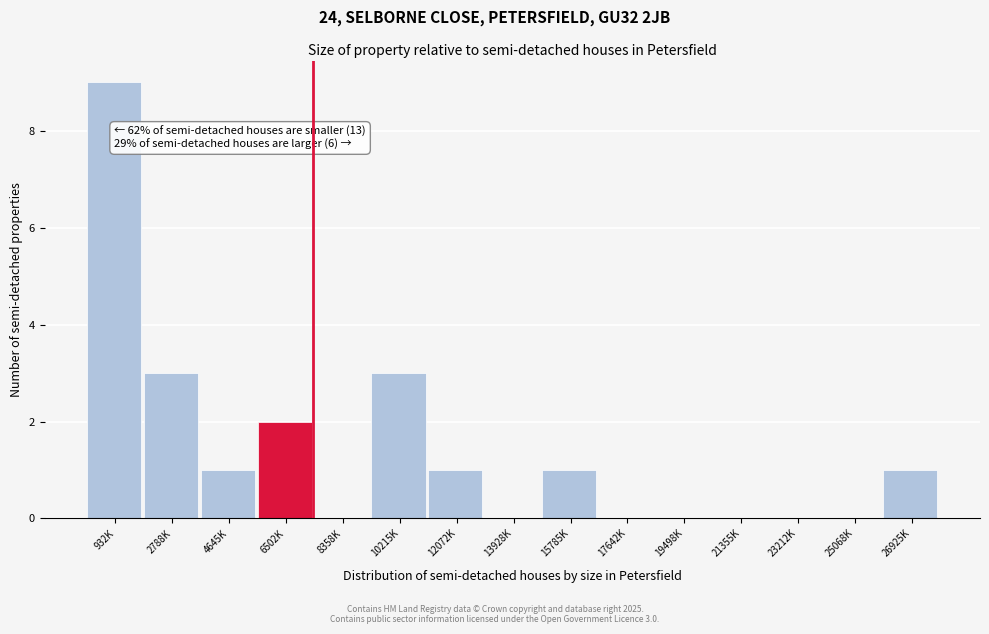

Reading left to right, list all the values displayed in this chart.

932K=9	2788K=3	4645K=1	6502K=2	8358K=0	10215K=3	12072K=1	13928K=0	15785K=1	17642K=0	19498K=0	21355K=0	23212K=0	25068K=0	26925K=1